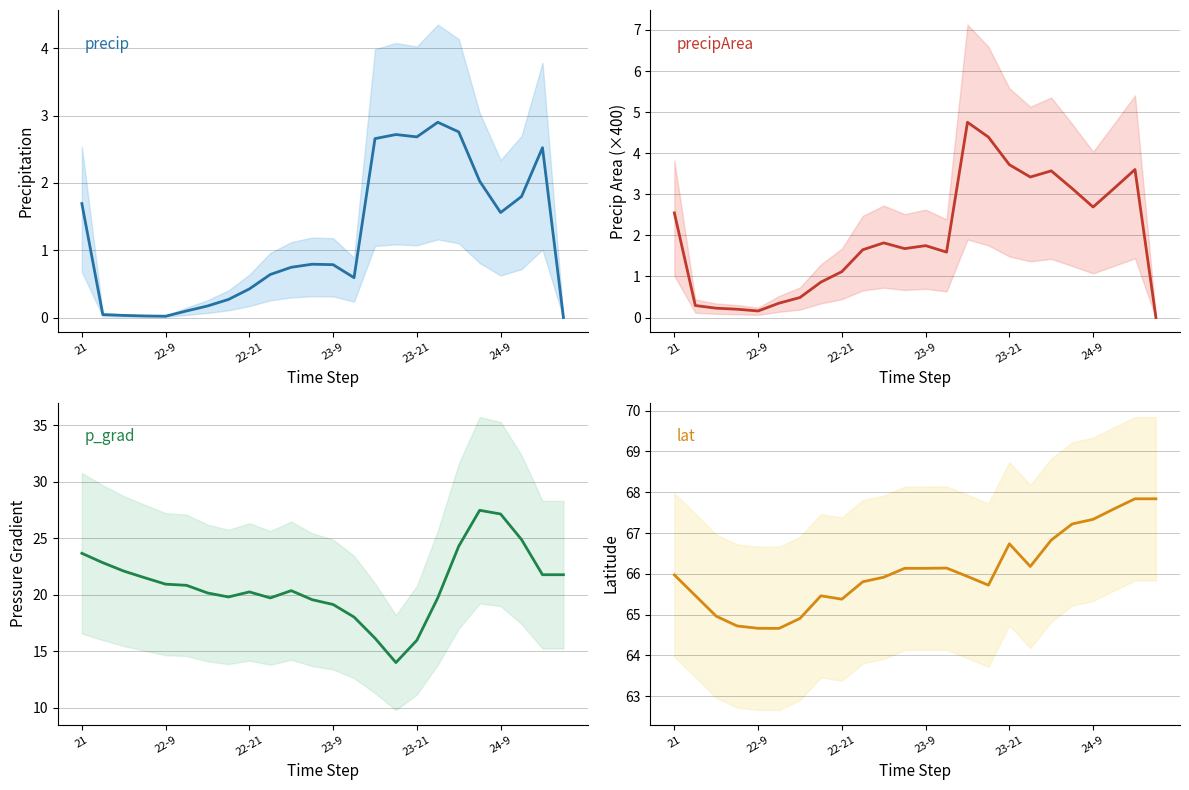

What is the maximum value shown in the chart?

67.8